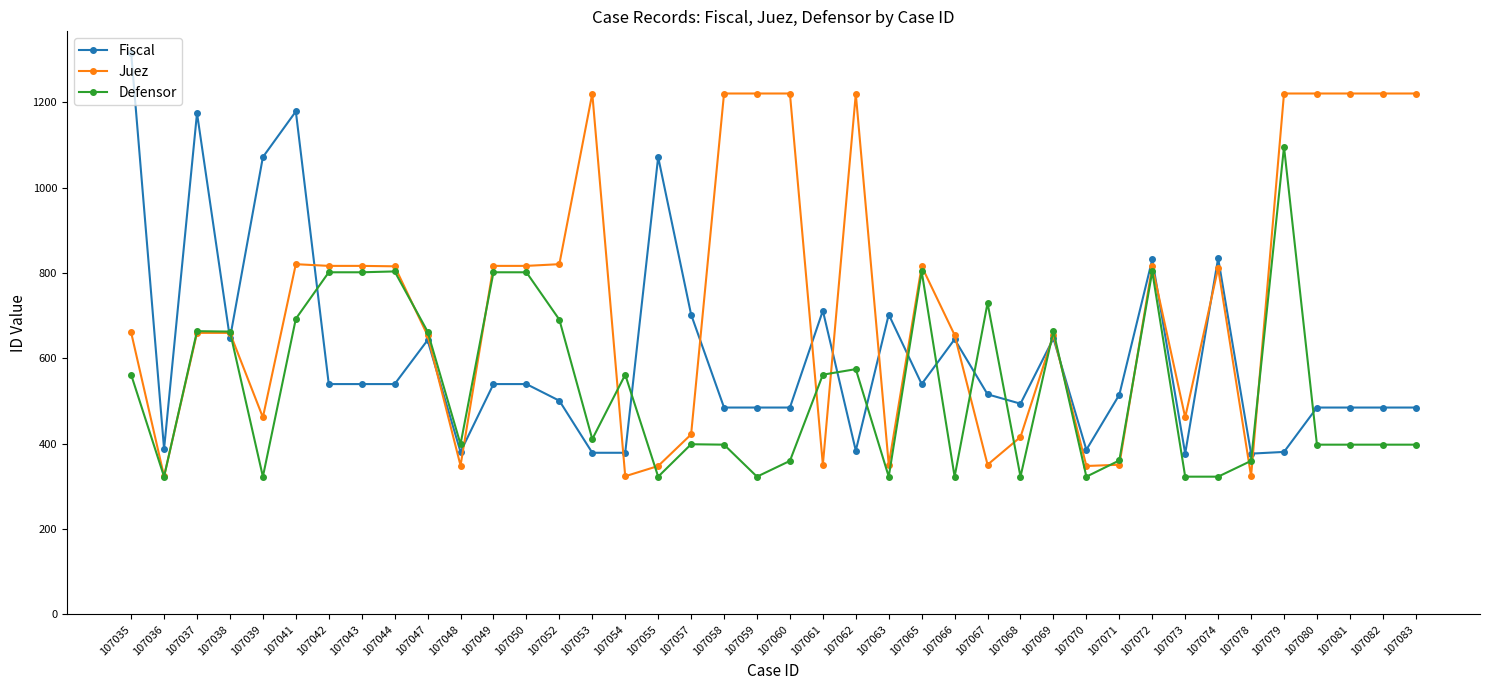

How many data points does each series have?

40